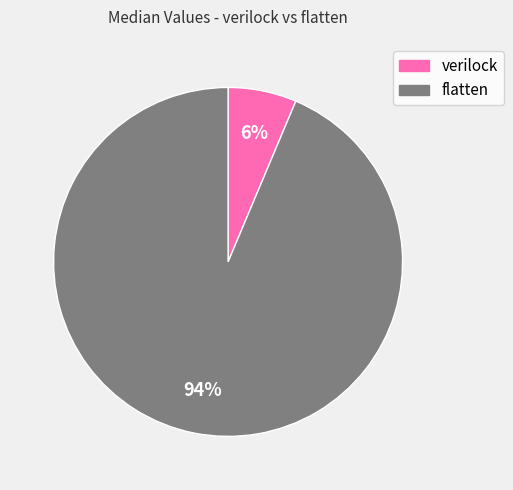

Which has a higher value, flatten or verilock?

flatten